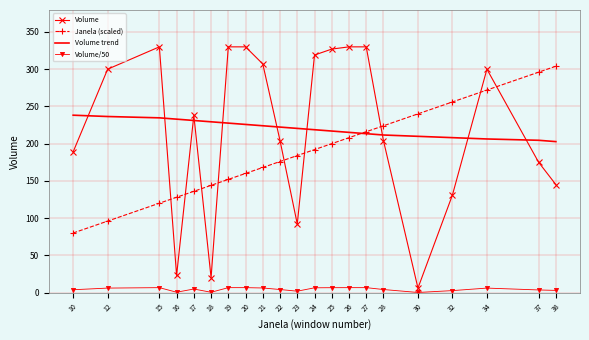

List the labels in order of Janela (scaled) value, smallest first.

10, 12, 15, 16, 17, 18, 19, 20, 21, 22, 23, 24, 25, 26, 27, 28, 30, 32, 34, 37, 38